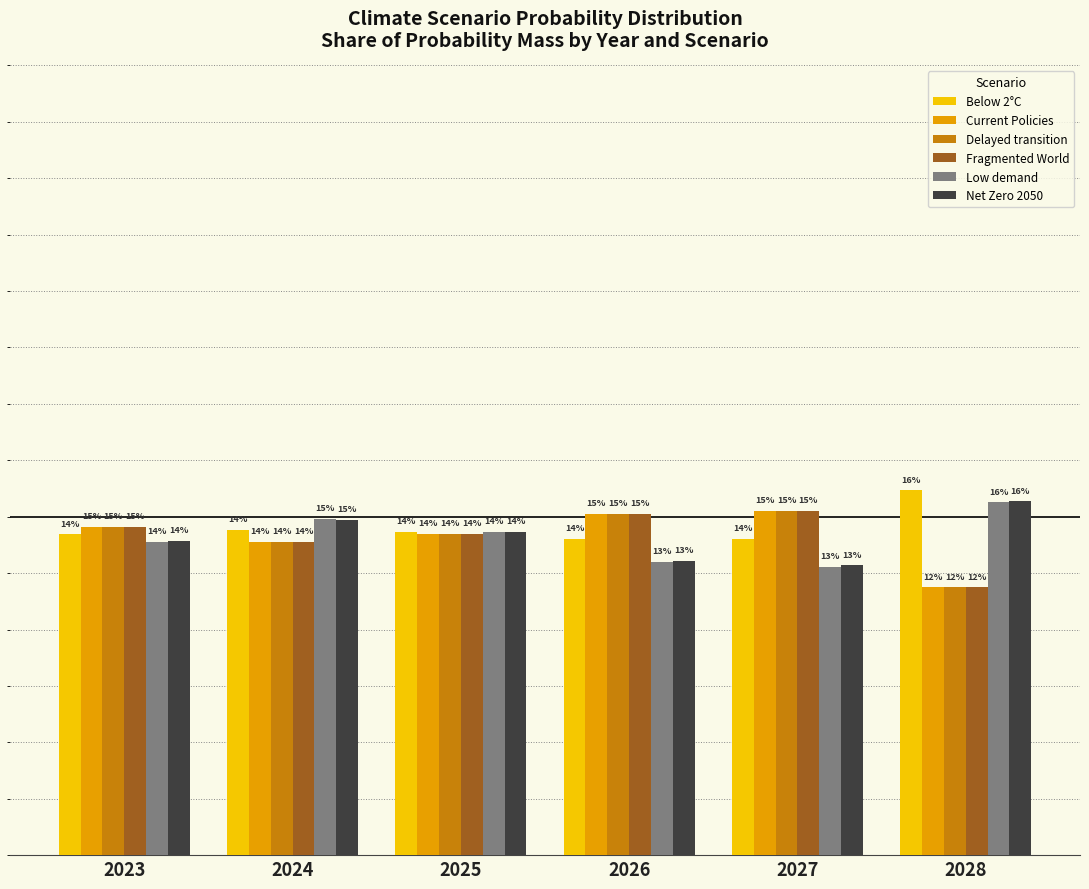

What are all the series names shown in the legend?

Below 2°C, Current Policies, Delayed transition, Fragmented World, Low demand, Net Zero 2050